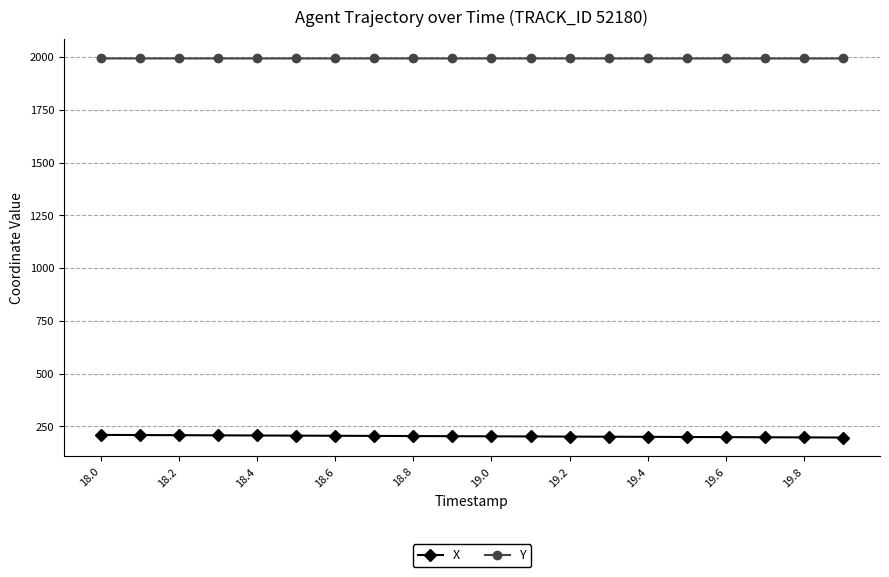

What are all the series names shown in the legend?

X, Y